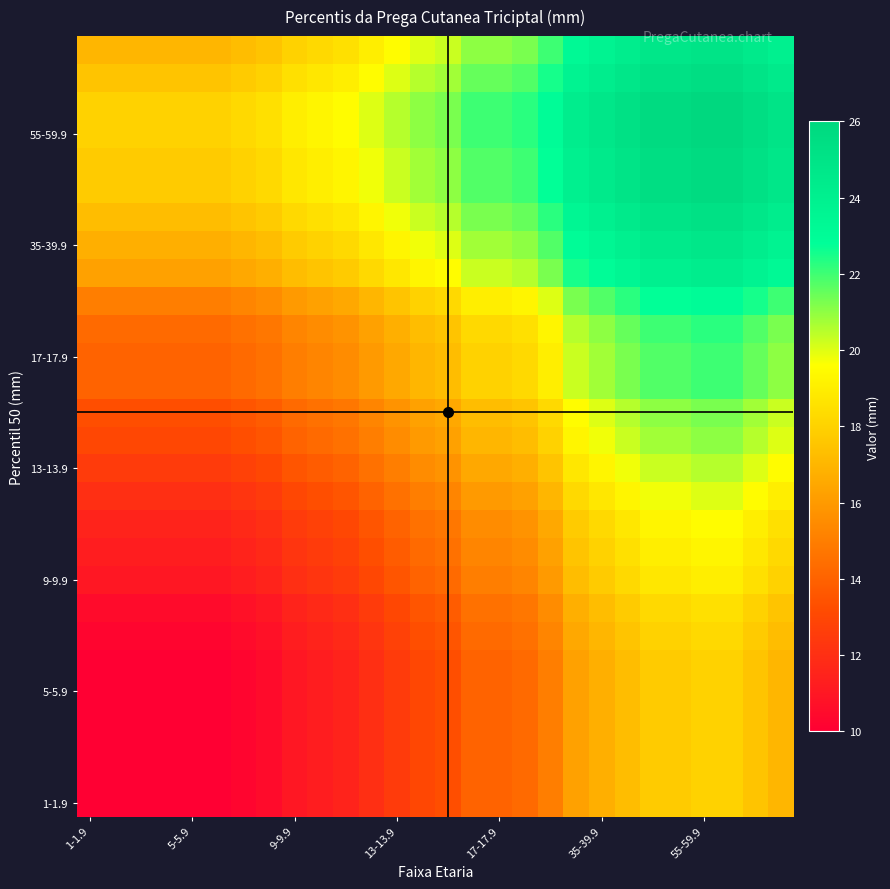

Which category has the lowest value across all series?

1-1.9